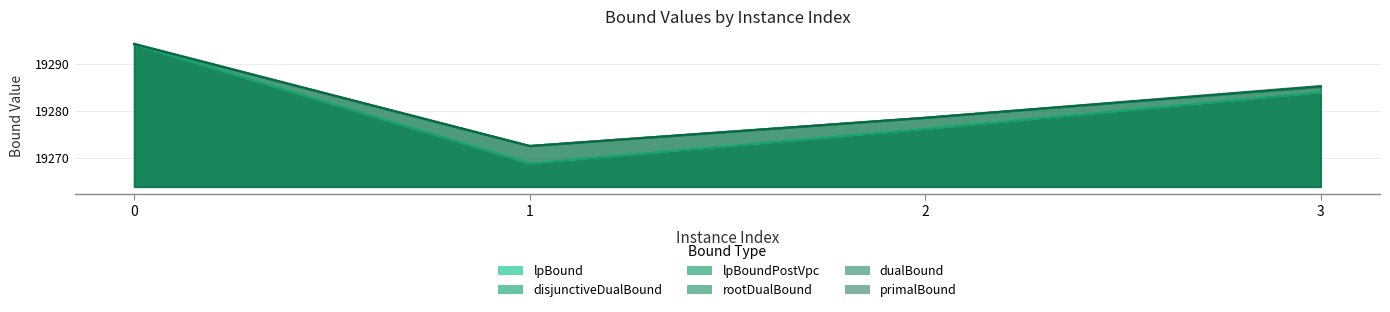

Is the value of lpBoundPostVpc at 0 greater than the value of lpBound at 1?

Yes